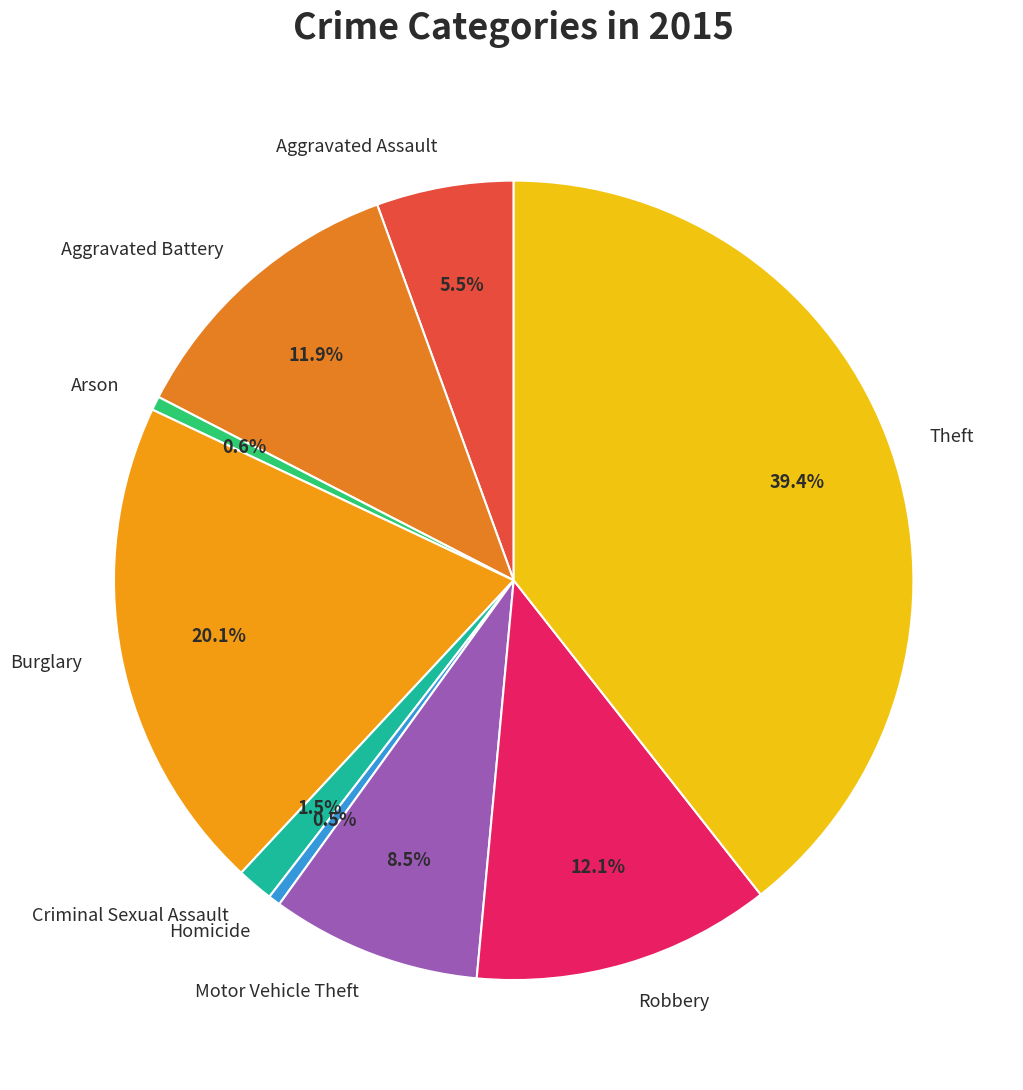

Is there any slice that represents more than half of the pie?

No